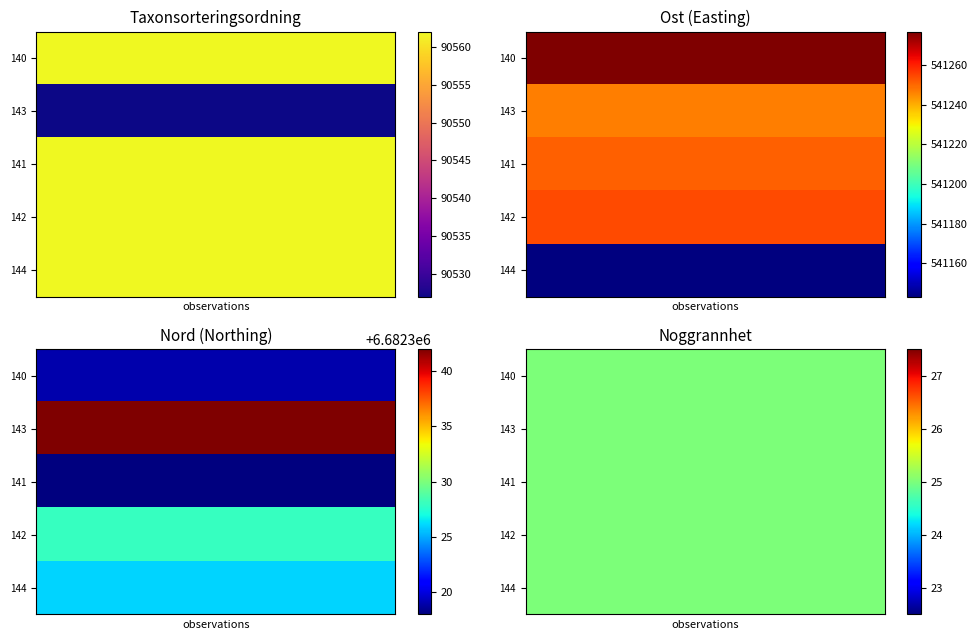

Between Noggrannhet and Taxonsorteringsordning, which is larger?

Taxonsorteringsordning